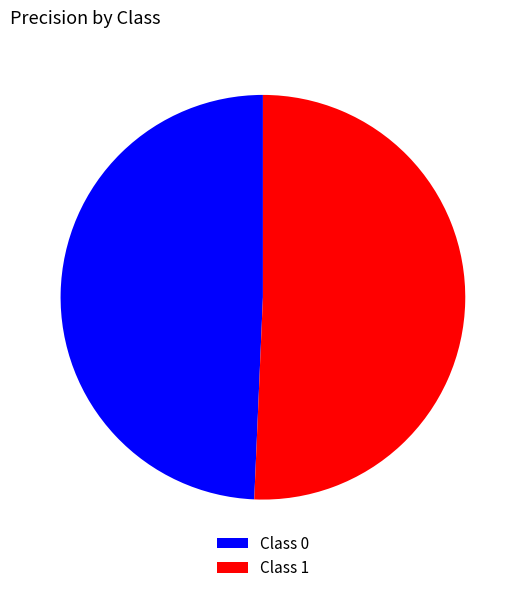

Is there any slice that represents more than half of the pie?

Yes